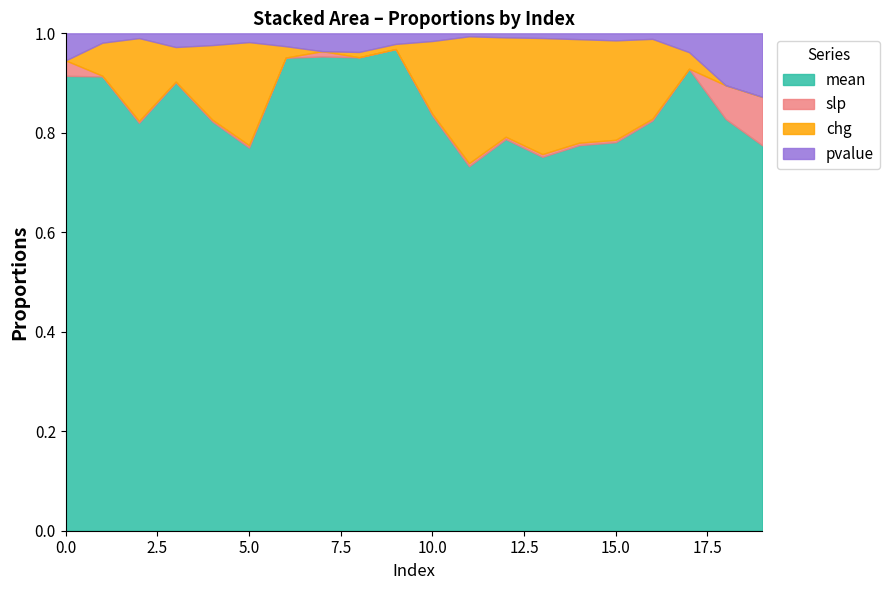

Which series changed the most between 11 and 13?

mean